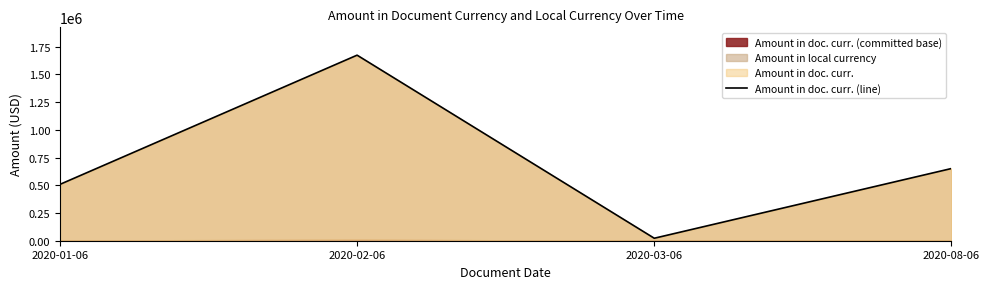

What is the average value?

713319.3